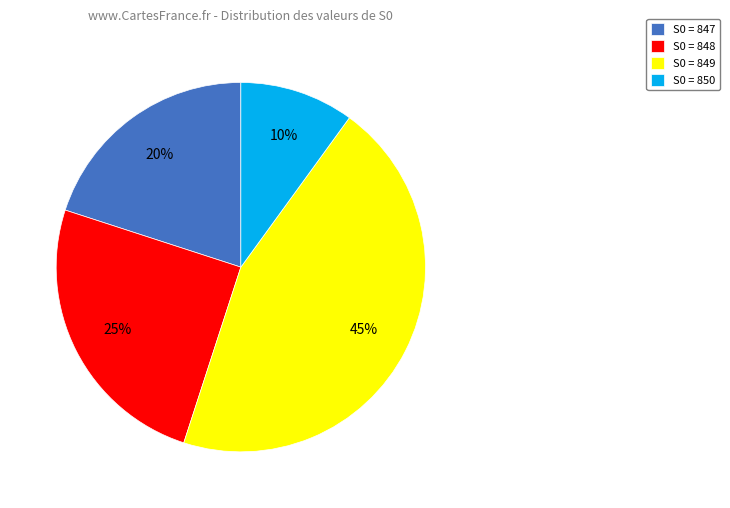

Is there any slice that represents more than half of the pie?

No